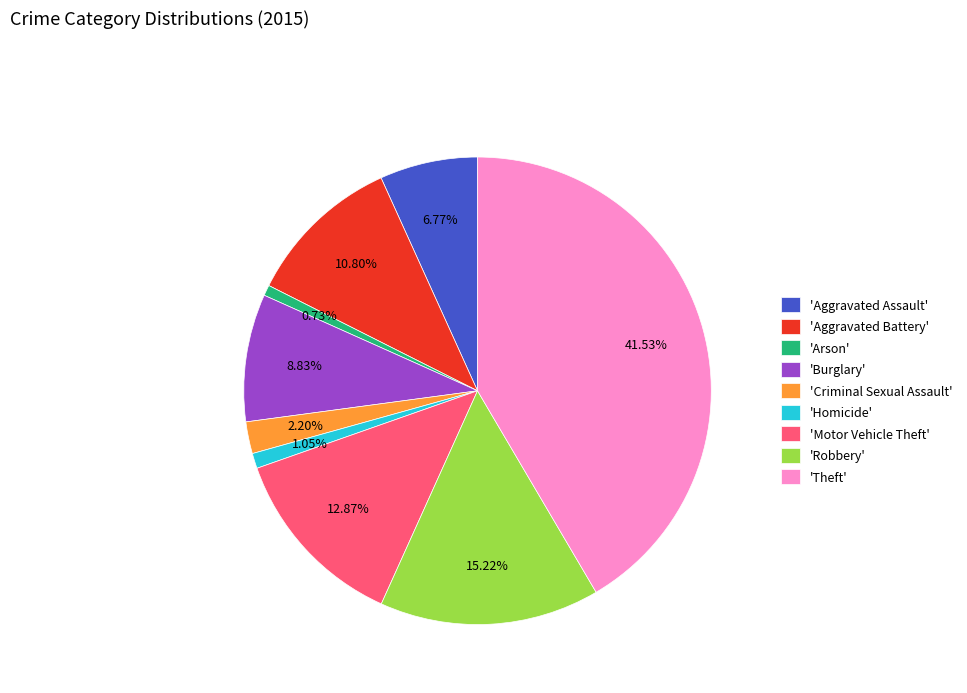

Which category has the biggest portion of the pie?

'Theft'